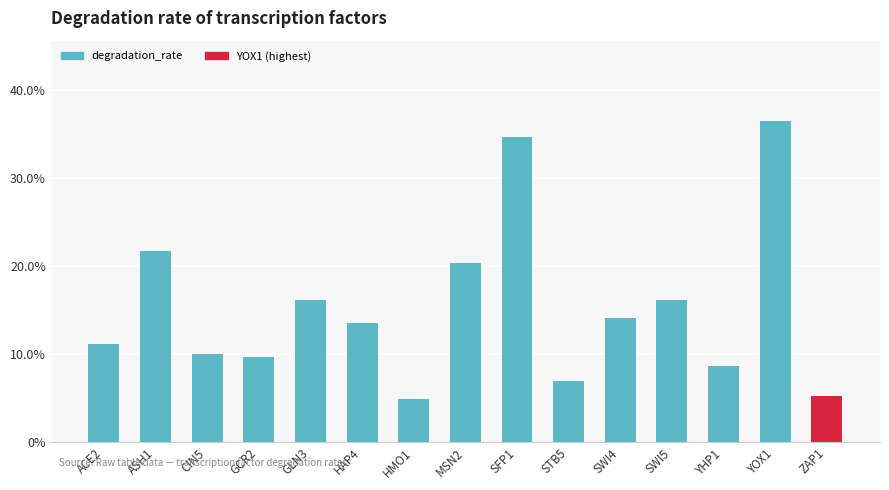

What position from the left is YHP1?

13